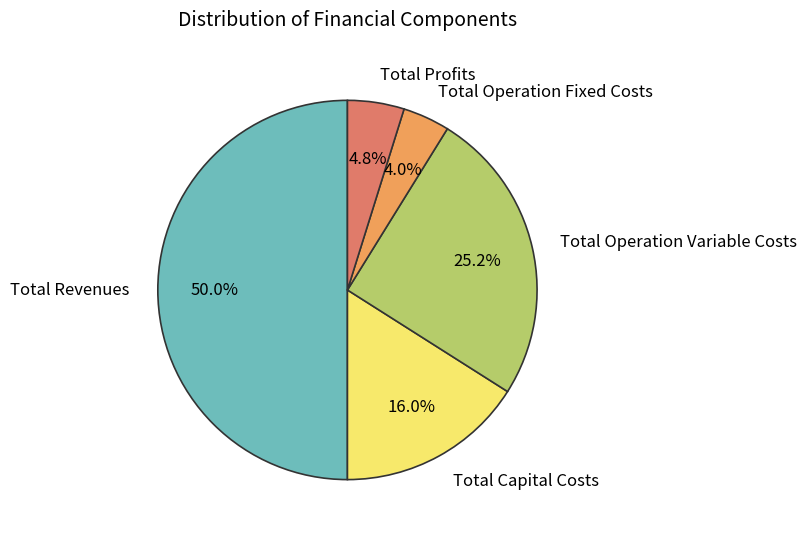

Count the number of slices in the pie.

5